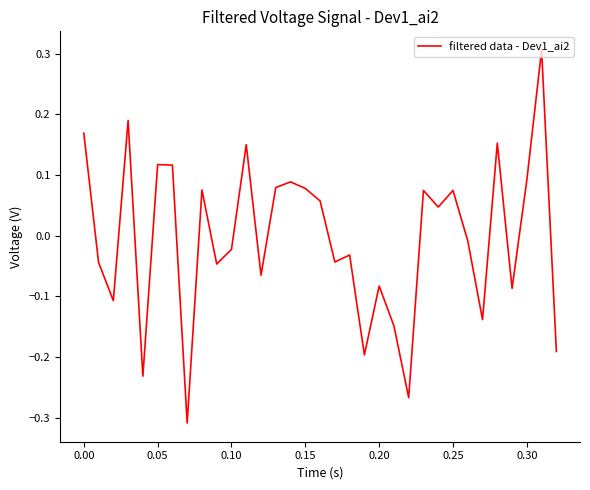

Does the chart have visible grid lines?

No